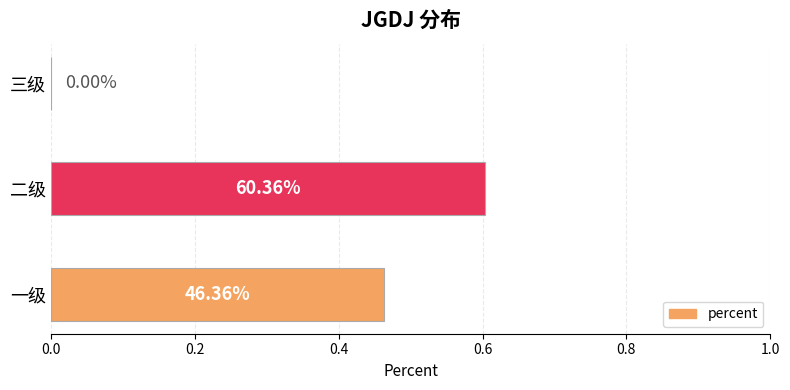

Are the bars horizontal?

Yes